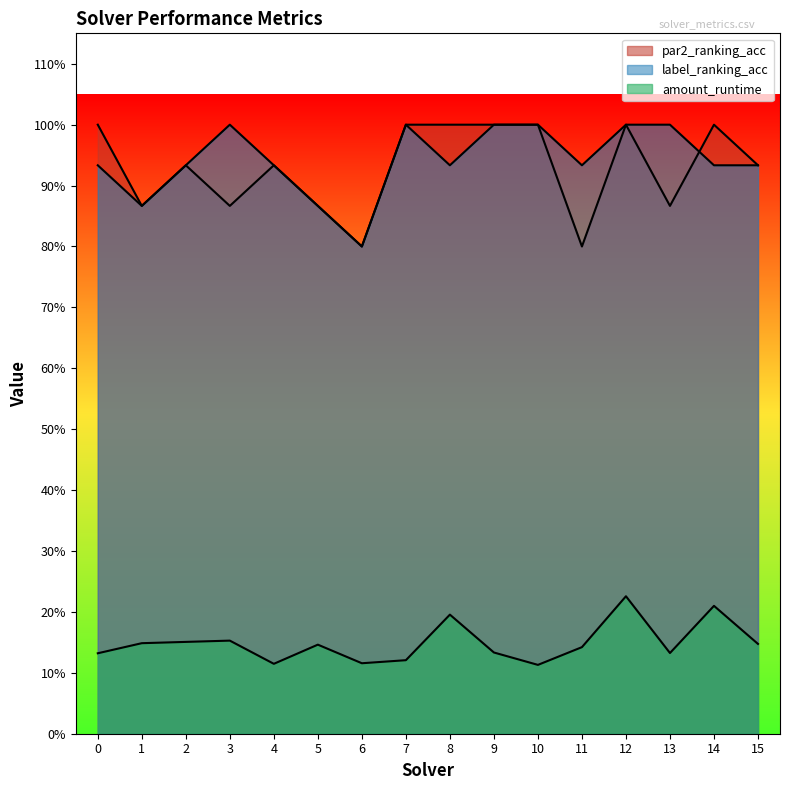

Reading left to right, list all the values displayed in this chart.

amount_runtime: 0.1	0.1	0.2	0.2	0.1	0.1	0.1	0.1	0.2	0.1	0.1	0.1	0.2	0.1	0.2	0.1
par2_ranking_acc: 1.0	0.9	0.9	0.9	0.9	0.9	0.8	1.0	1.0	1.0	1.0	0.8	1.0	0.9	1.0	0.9
label_ranking_acc: 0.9	0.9	0.9	1.0	0.9	0.9	0.8	1.0	0.9	1.0	1.0	0.9	1.0	1.0	0.9	0.9